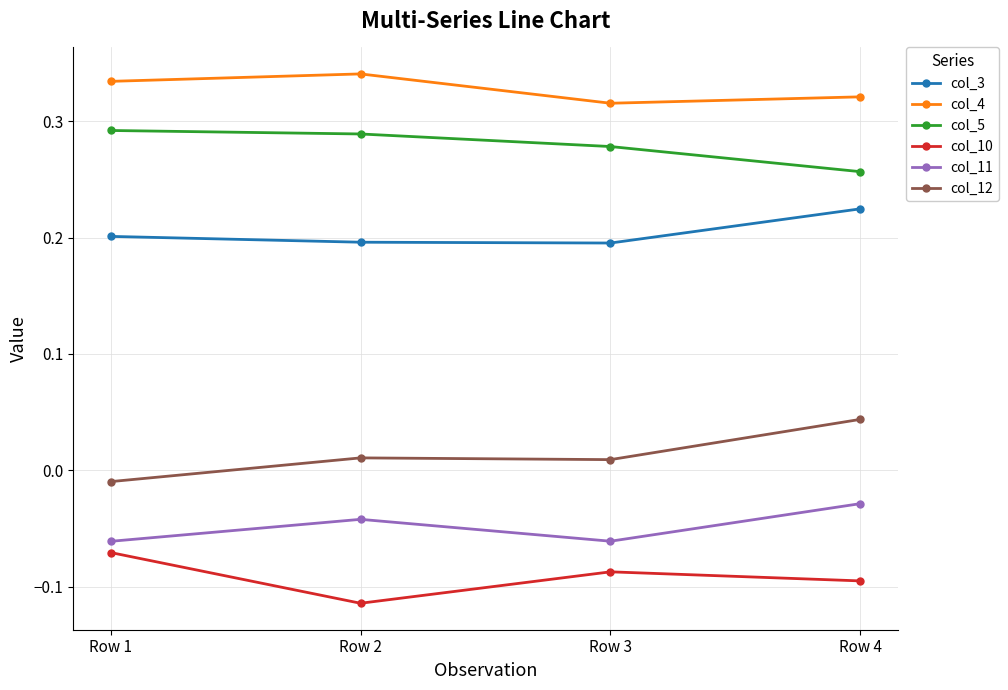

True or false: col_10 has more than 1 interior local peaks.

False